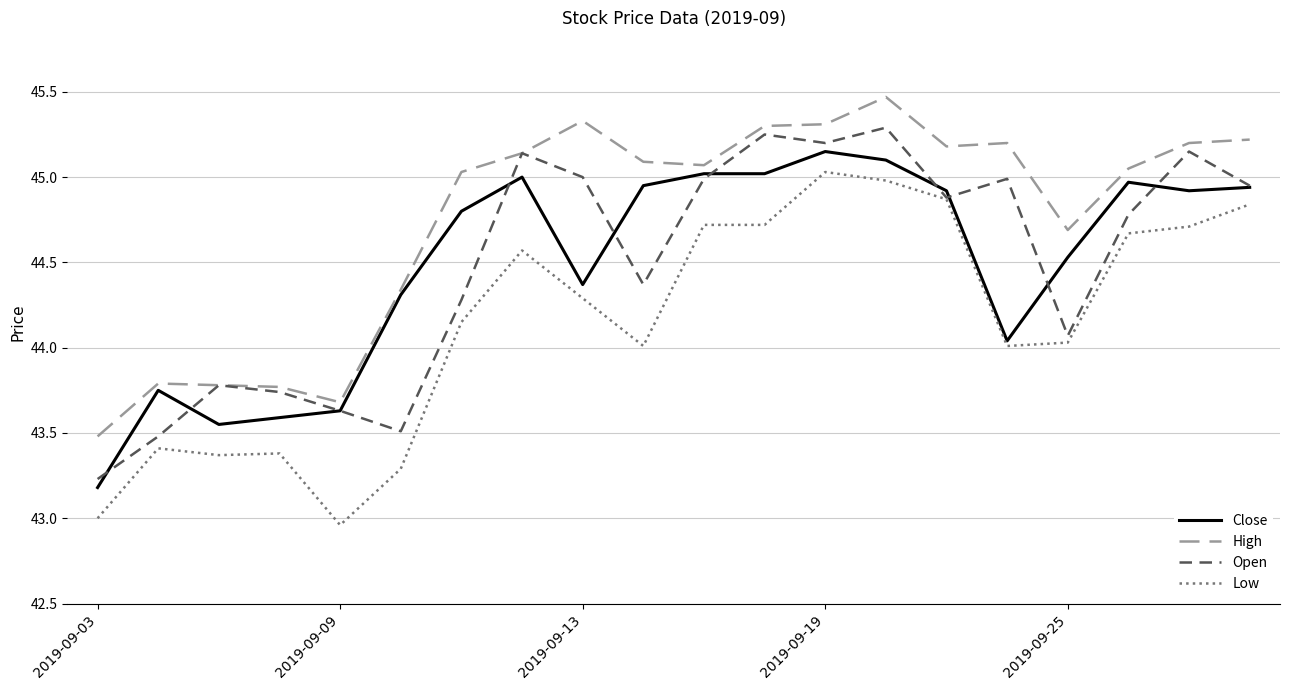

What is the maximum value for Open?

45.3